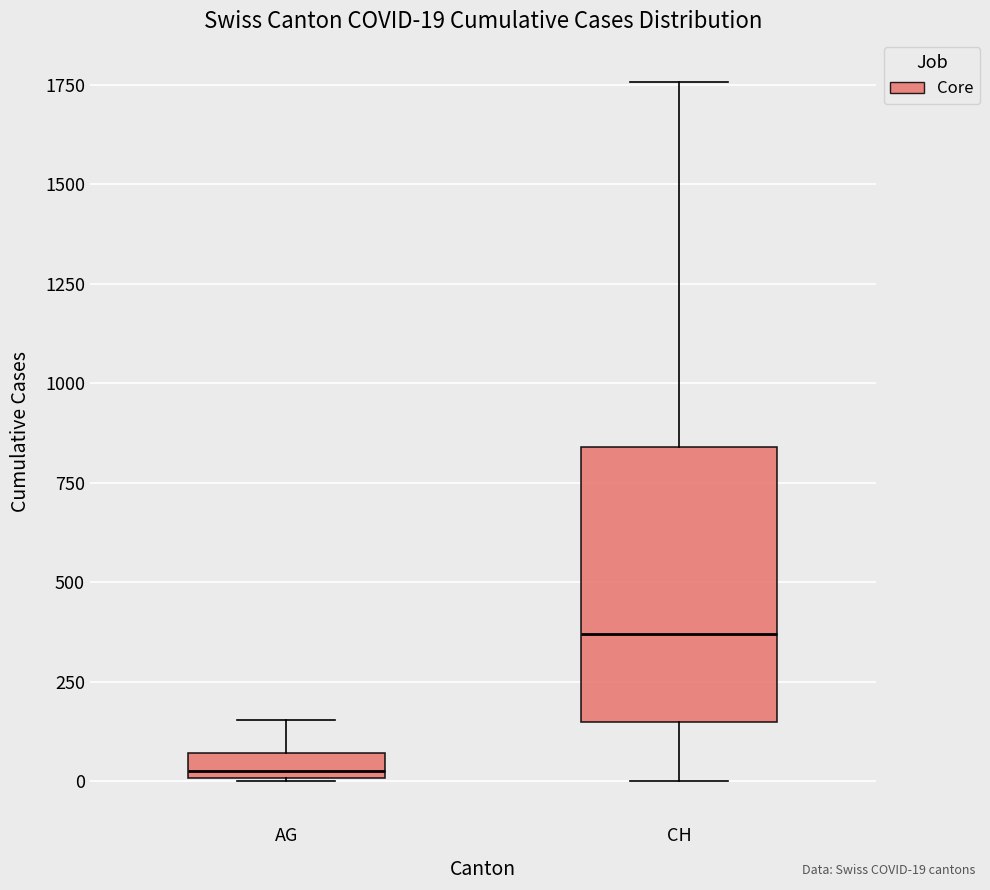

Which box has the lowest median line?

AG